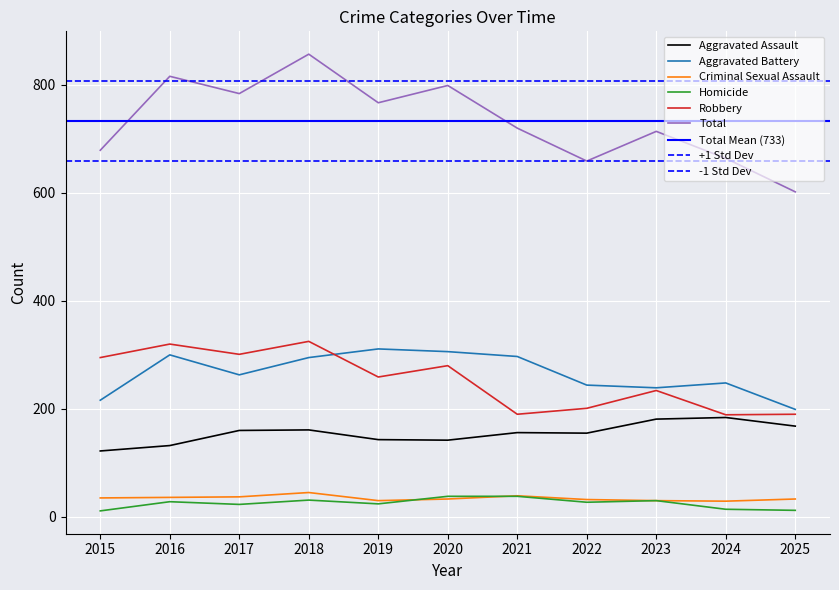

What is the value of the Criminal Sexual Assault point at the 3rd from the left?

37